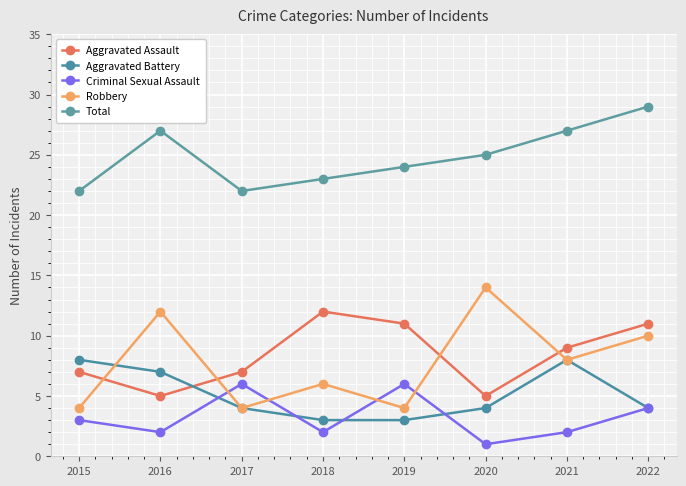

Which category has the highest value across all series?

2022